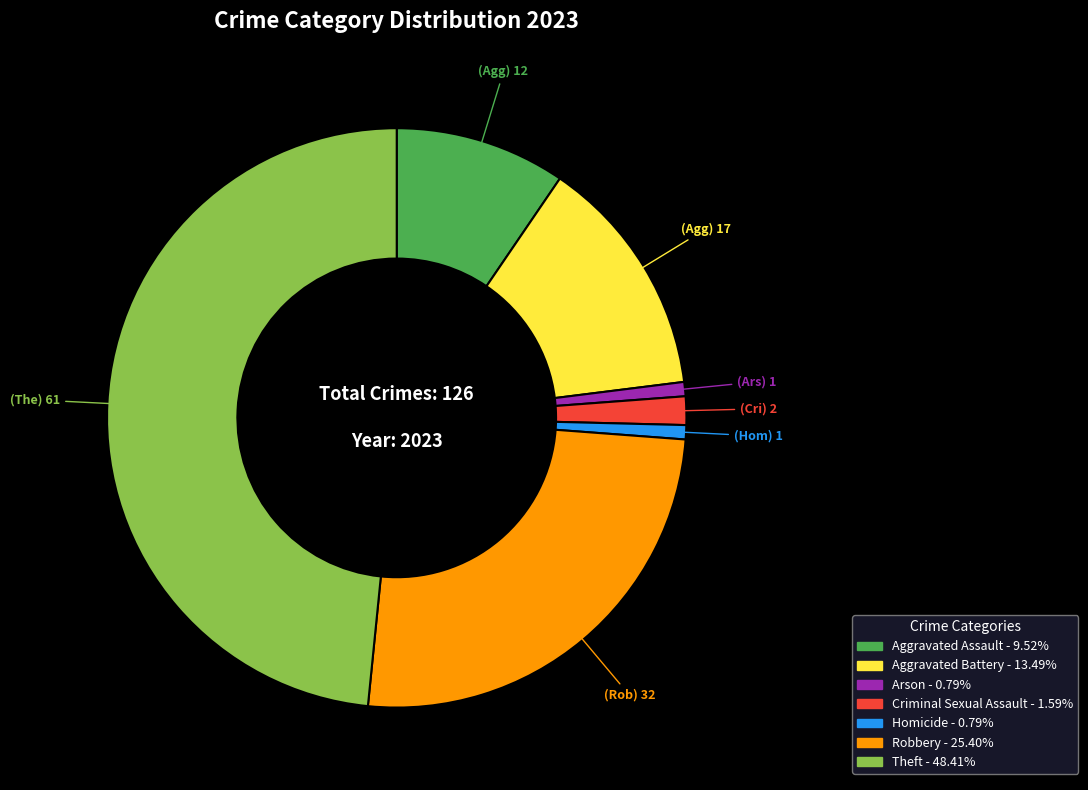

Do Homicide and Arson together represent more than half of the pie?

No